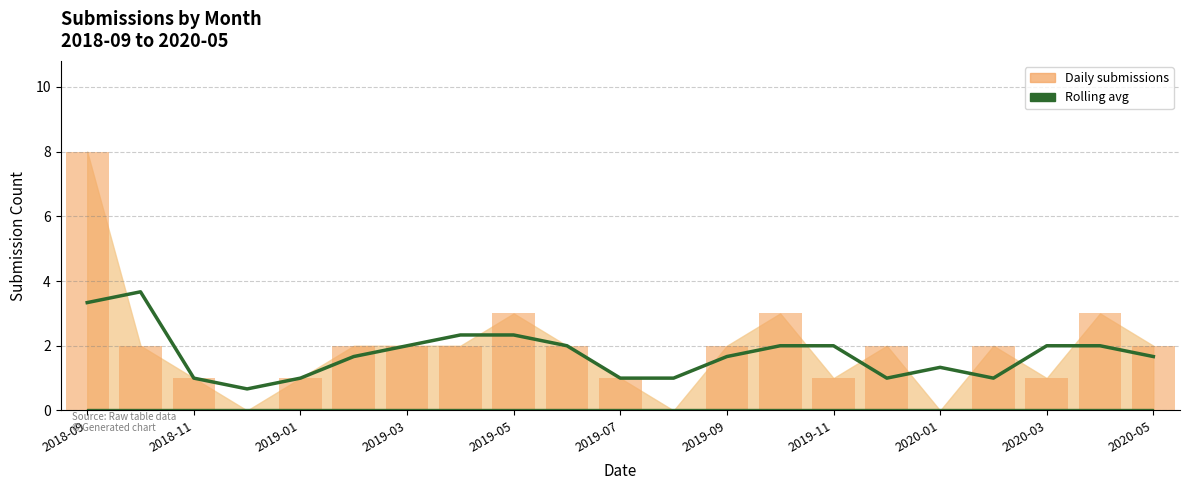

Are the bars horizontal?

No